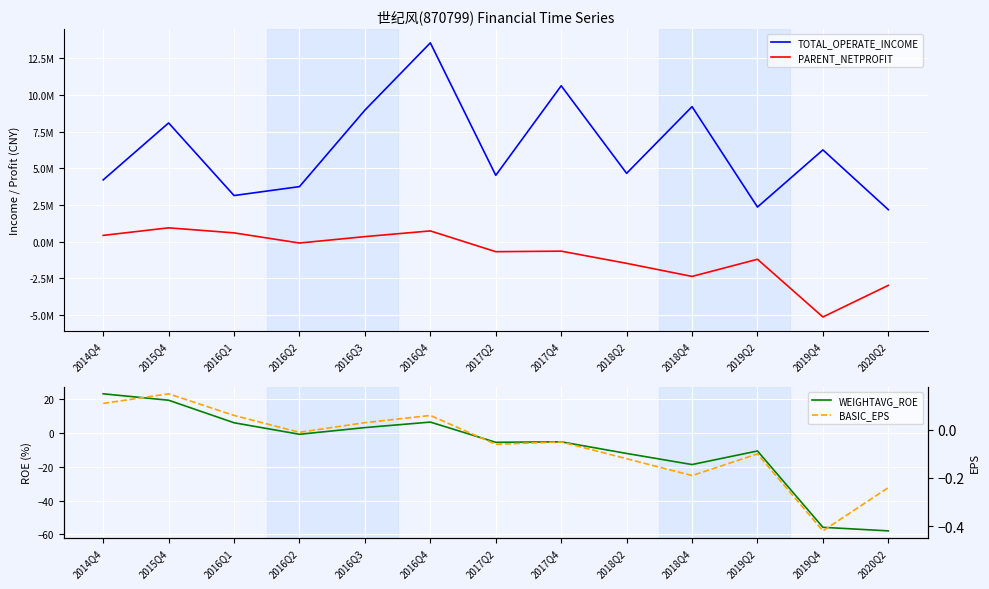

At which label does PARENT_NETPROFIT reach its minimum?

2019Q4